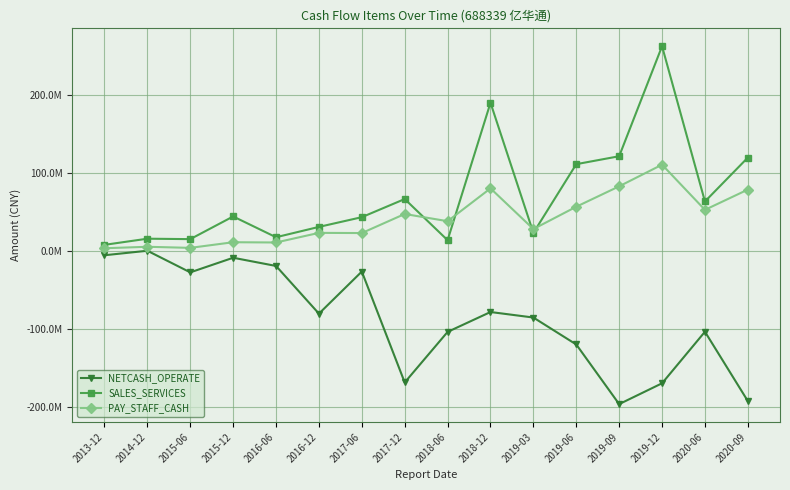

What are all the series names shown in the legend?

NETCASH_OPERATE, SALES_SERVICES, PAY_STAFF_CASH